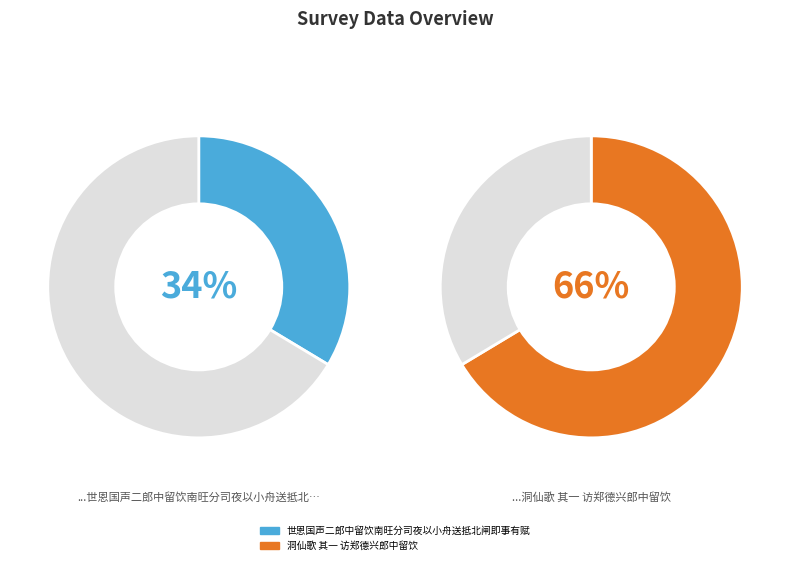

How many segments does this pie chart have?

2